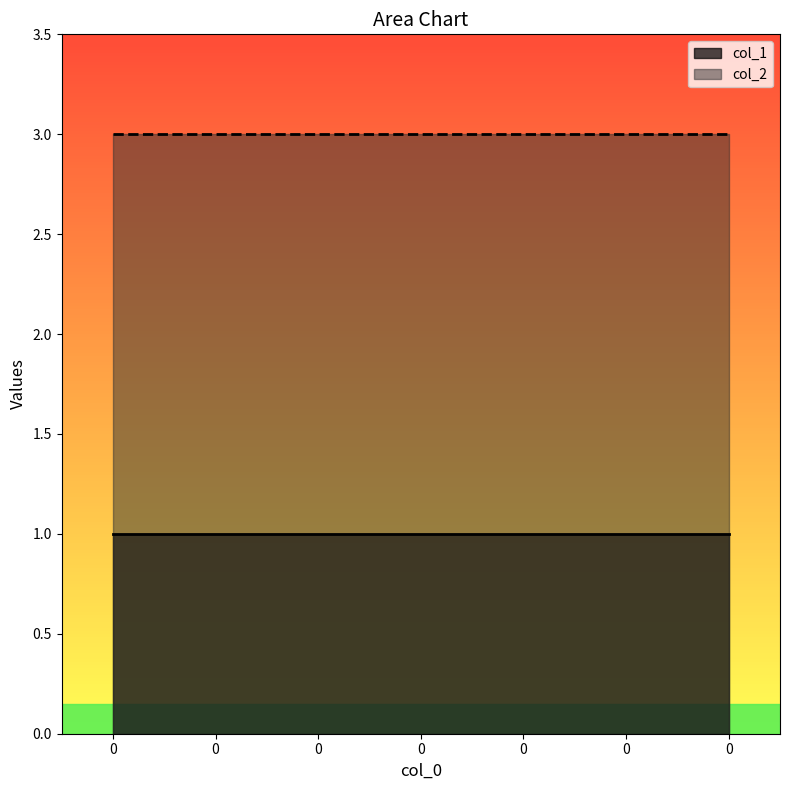

Reading left to right, extract all data points from this chart.

col_1: 1	1	1	1	1	1	1
col_2: 3	3	3	3	3	3	3